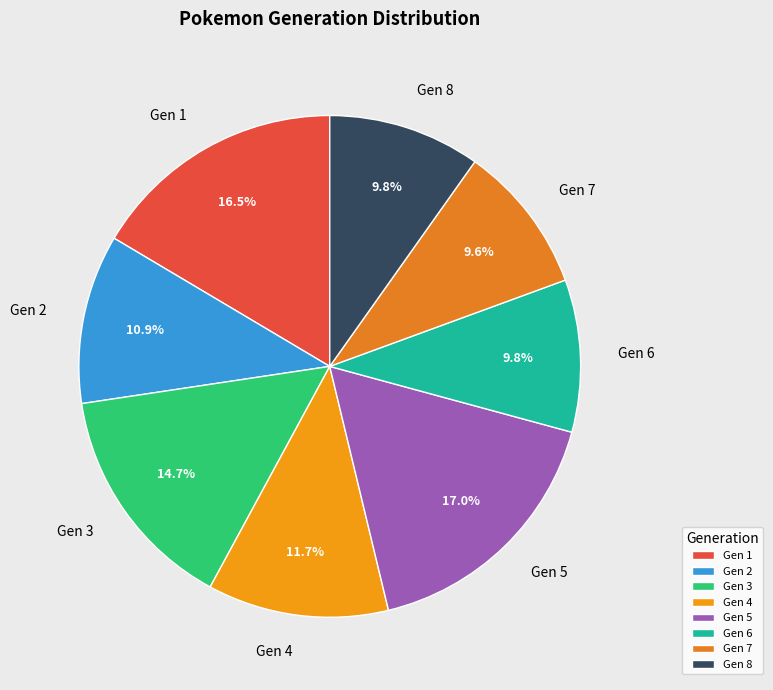

How many segments does this pie chart have?

8